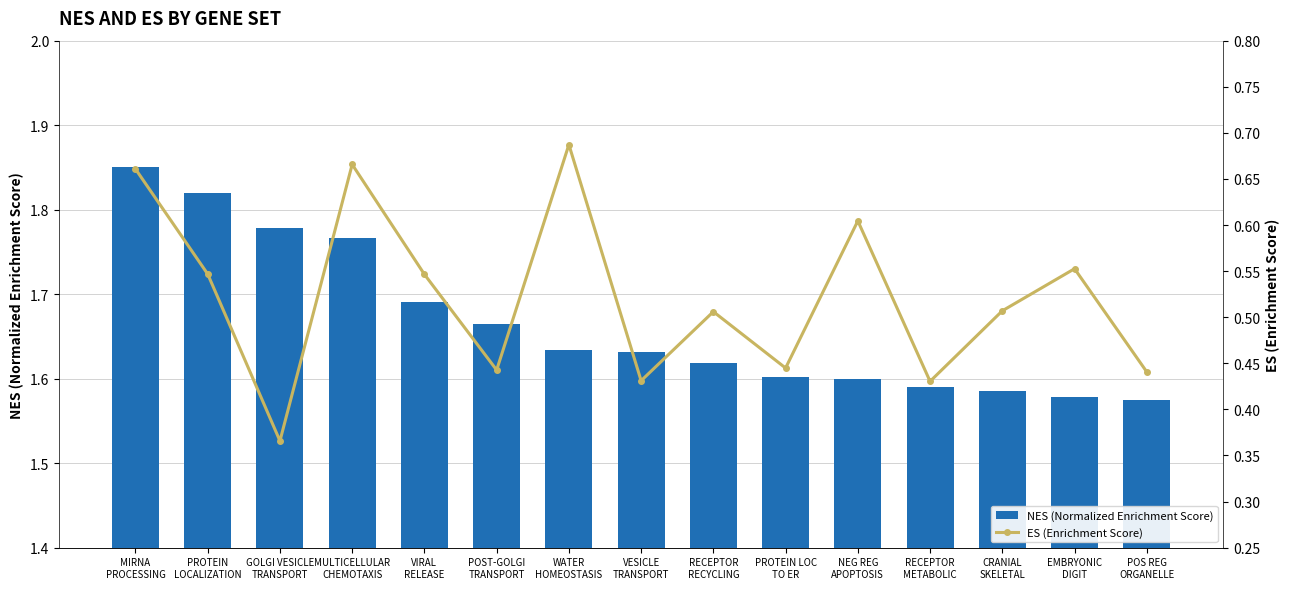

Read the NES (Normalized Enrichment Score) value at MULTICELLULAR
CHEMOTAXIS.

1.8